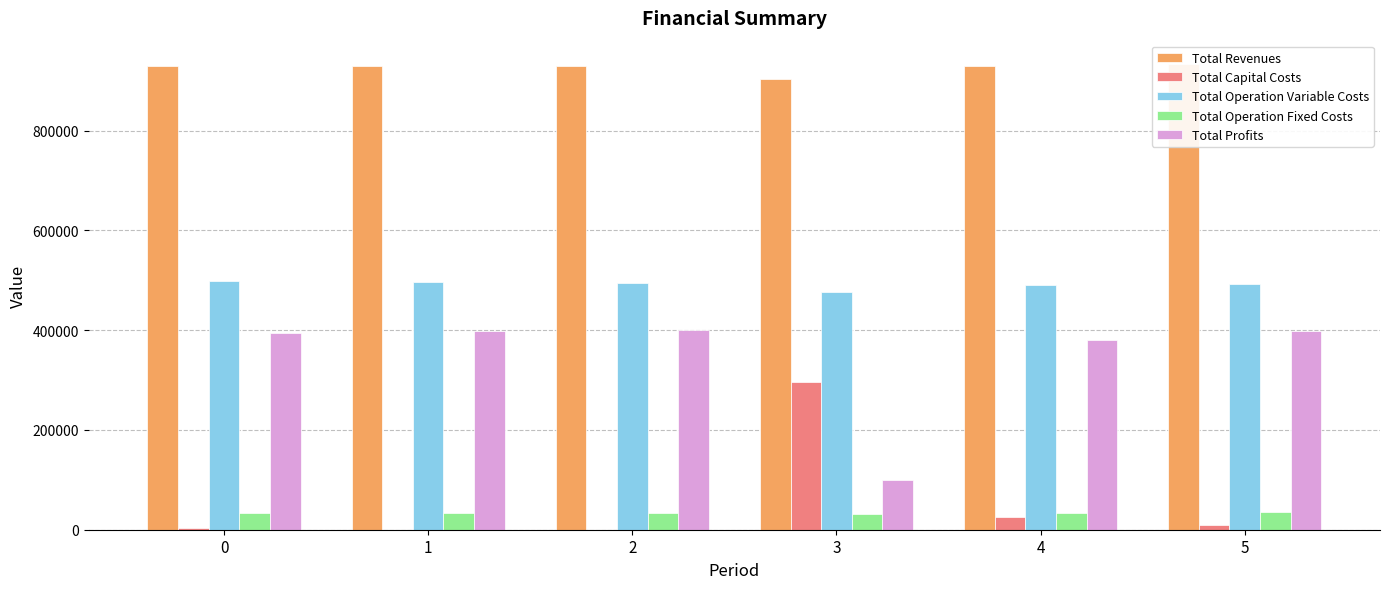

Reading left to right, what are all the values shown in this chart?

Total Revenues: 0=929574.5	1=929574.5	2=929574.5	3=903027.7	4=929574.5	5=933421.5
Total Capital Costs: 0=4000.0	1=0.0	2=0.0	3=295200.0	4=24800.0	5=8800.0
Total Operation Variable Costs: 0=498243.7	1=496446.5	2=494647.0	3=476149.0	4=491040.4	5=491633.1
Total Operation Fixed Costs: 0=34047.9	1=34047.9	2=34047.9	3=31441.8	4=34047.9	5=34552.4
Total Profits: 0=393282.9	1=399080.0	2=400879.6	3=100236.9	4=379686.2	5=398436.1